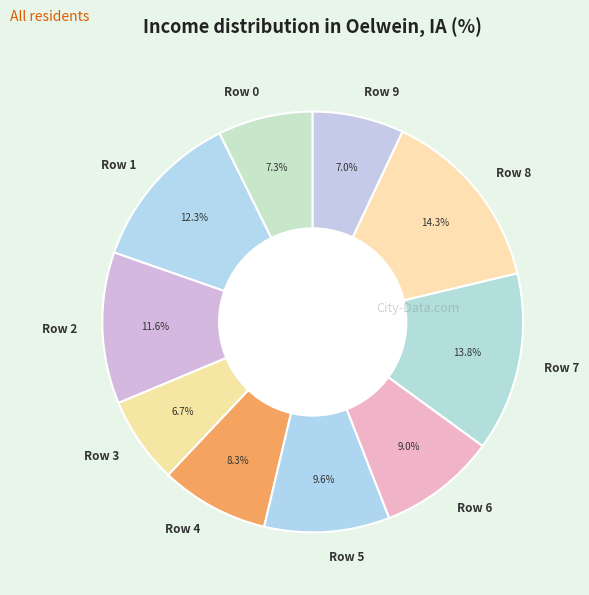

To the nearest percent, what is the difference between the largest and smallest slice percentages?

8%